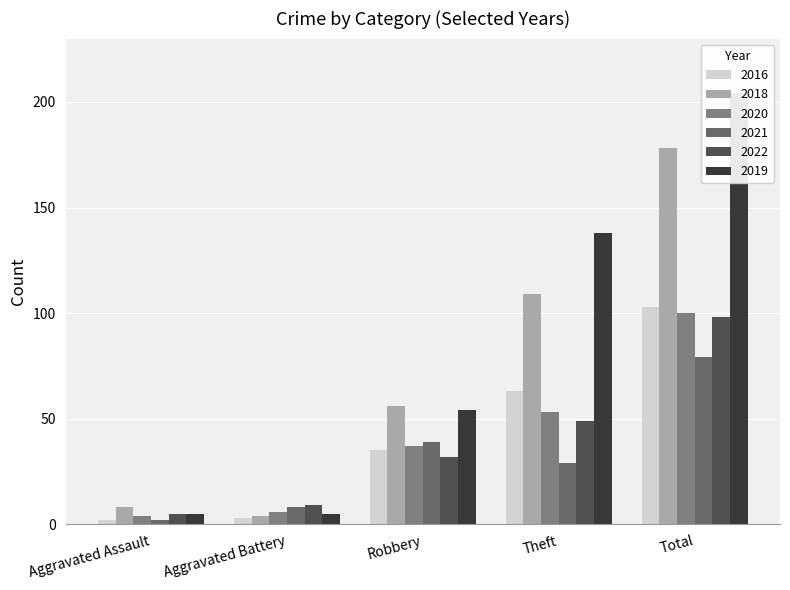

What is the difference between the second highest and second lowest values in the 2016 series?

60